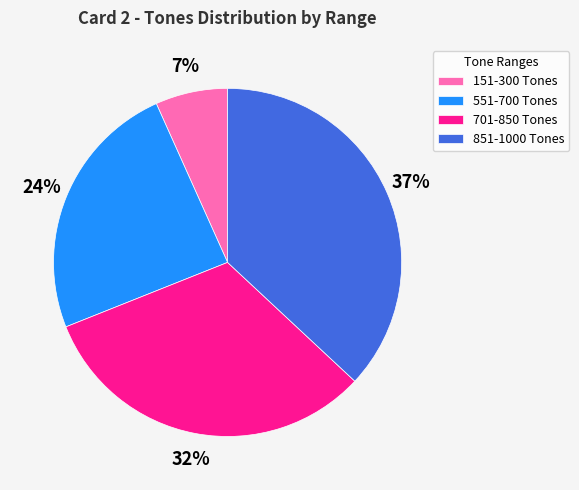

How many segments does this pie chart have?

4